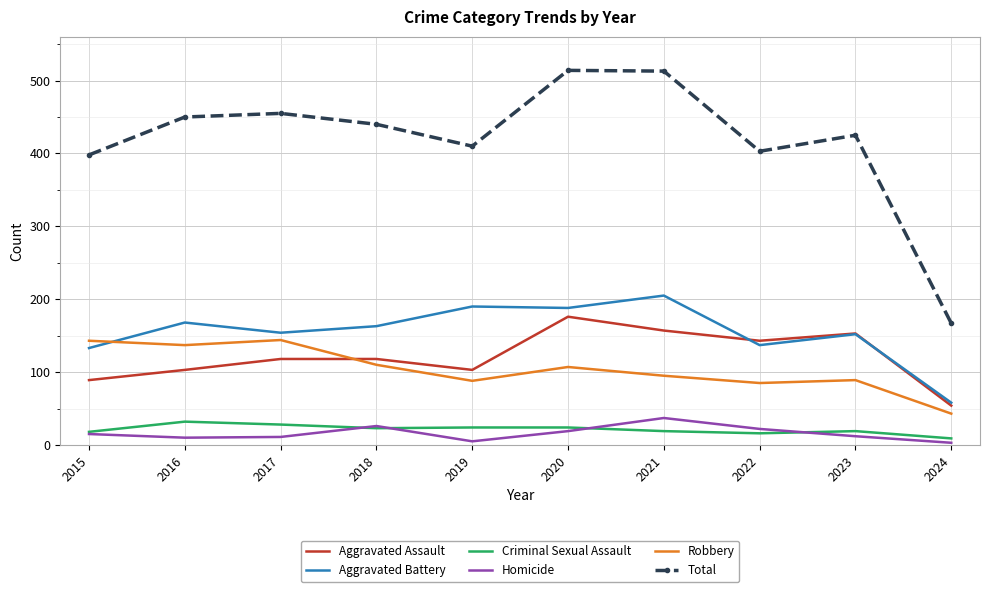

Where does the Total series first go above 440?

2016